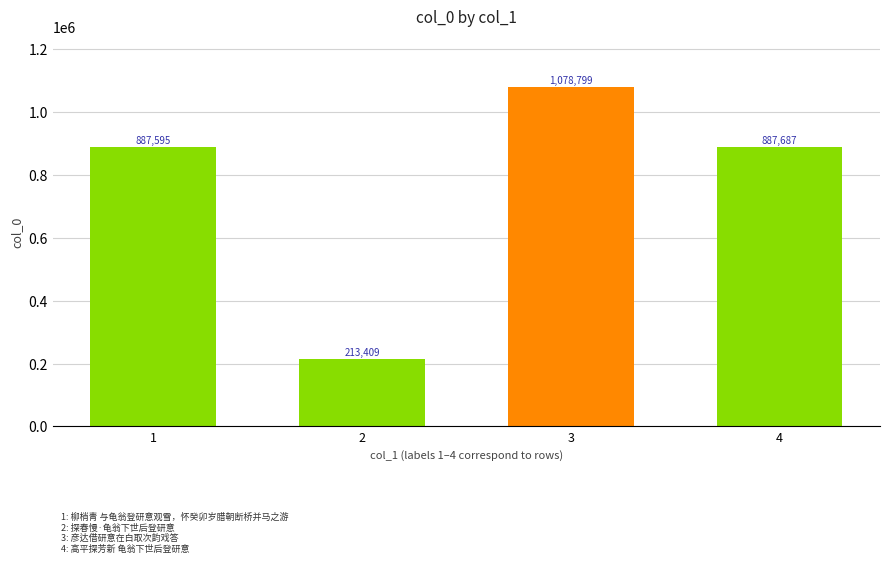

Rank the categories by value from lowest to highest.

2, 1, 4, 3